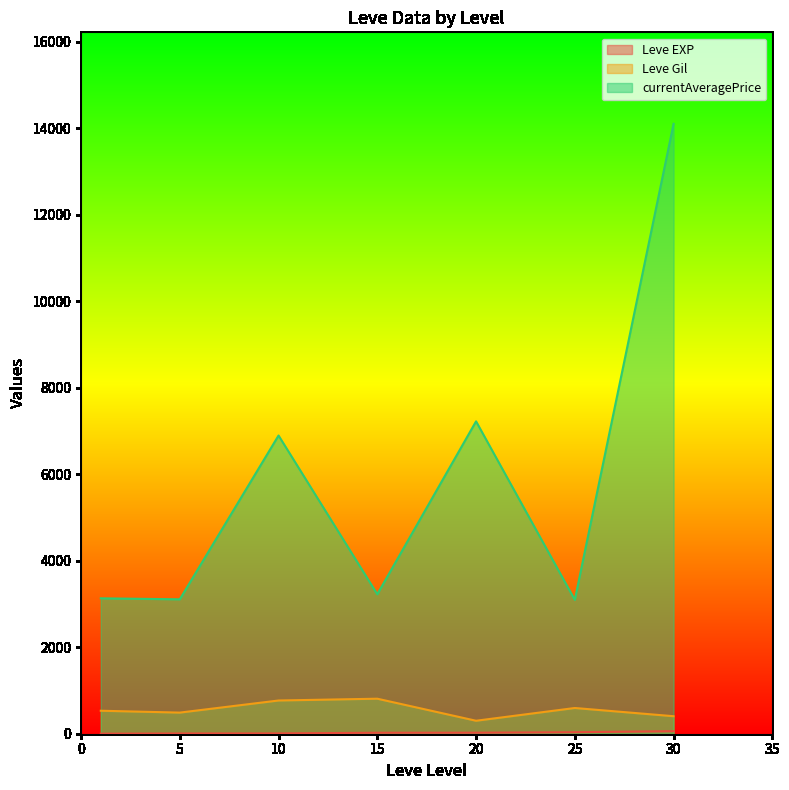

True or false: currentAveragePrice and Leve Gil intersect in this chart.

False